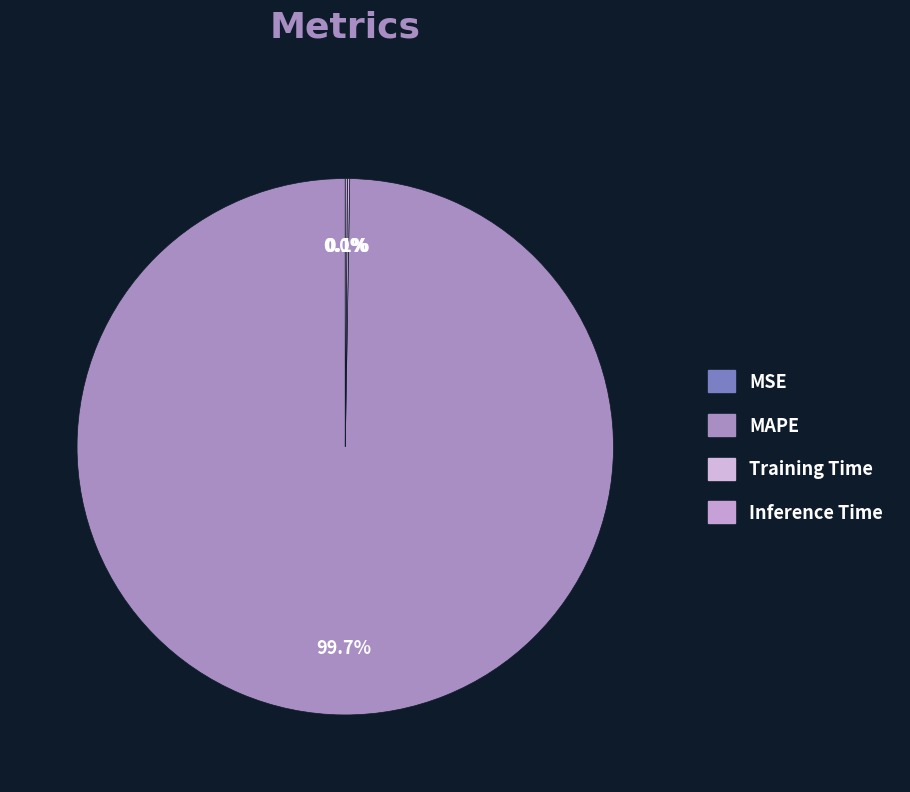

Which category accounts for the majority?

MAPE